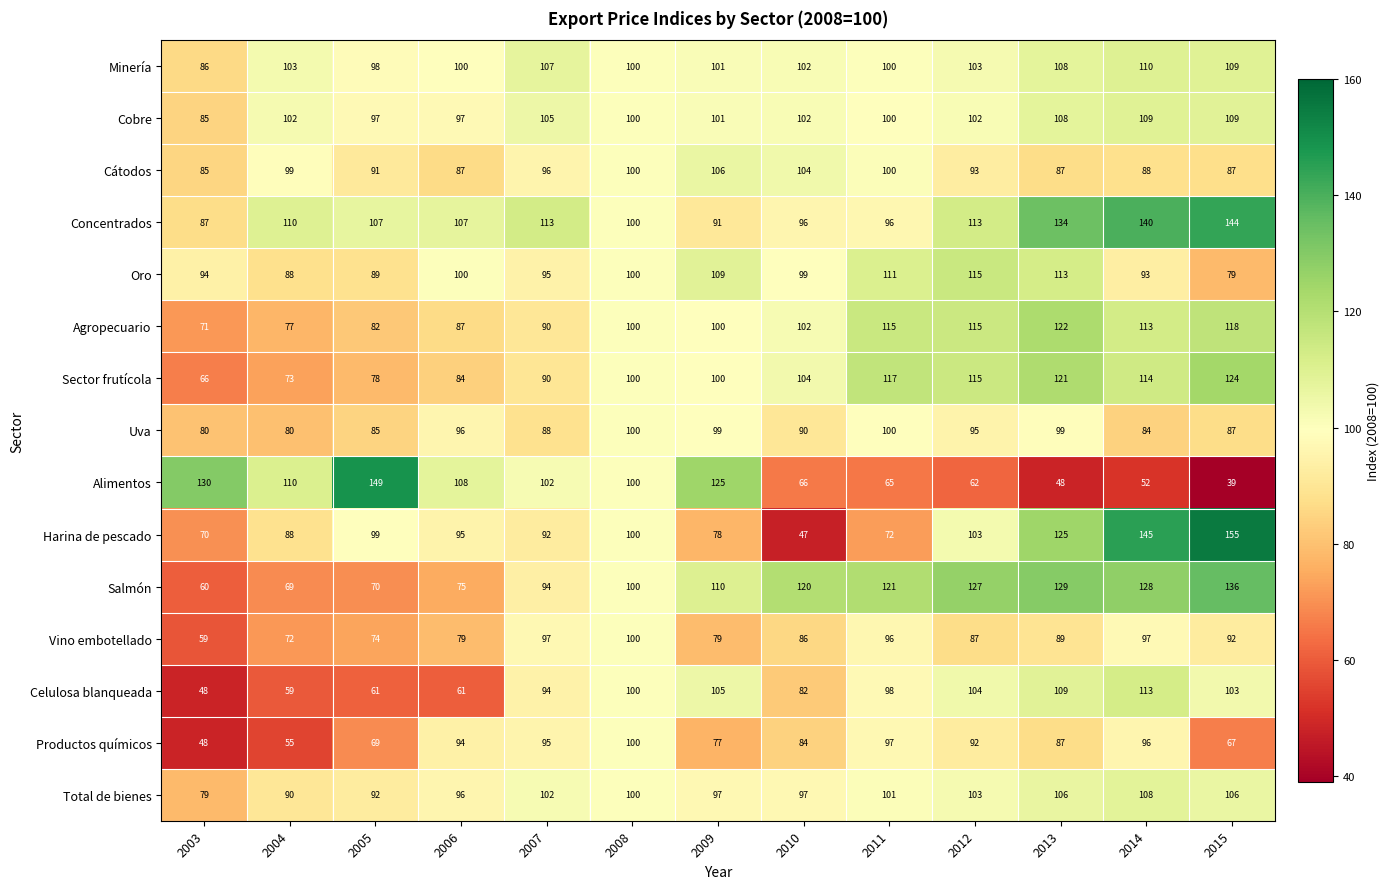

Which series has the largest total across all categories?

Concentrados